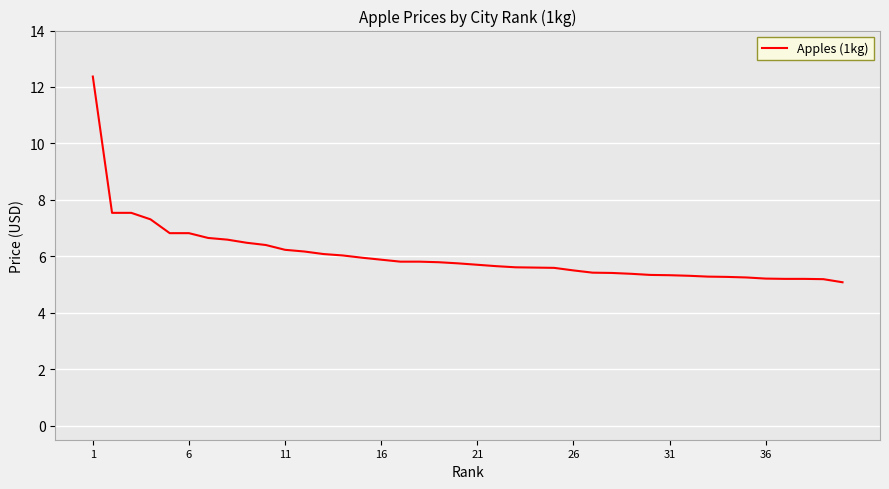

What is the difference between the maximum and minimum values?

7.3